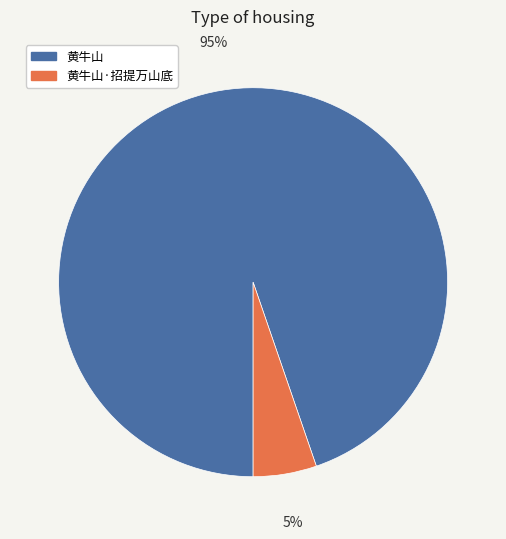

The 黄牛山 slice represents 95% of the pie. True or false?

True